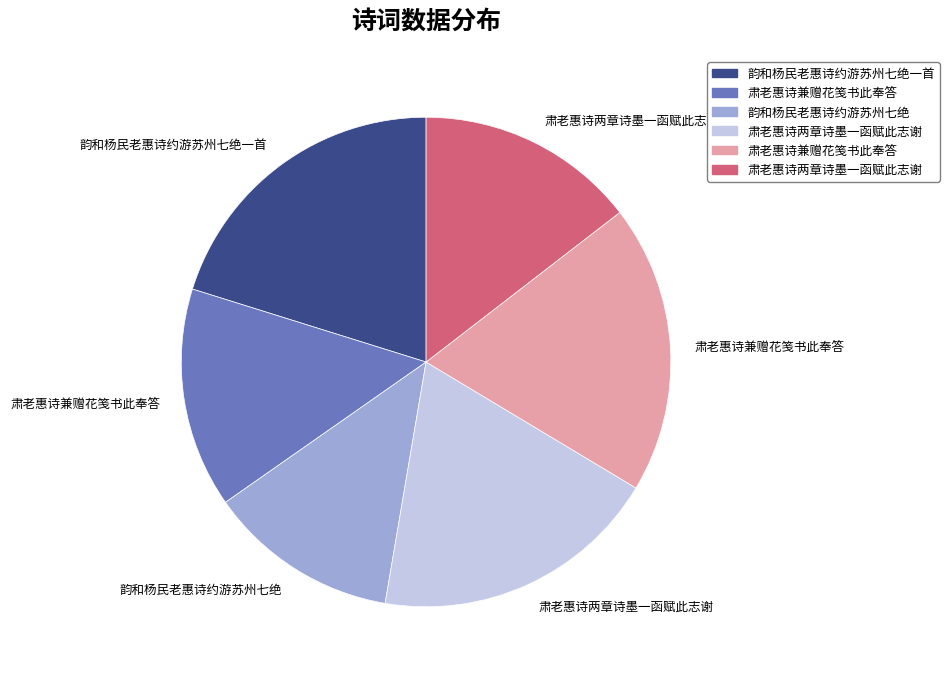

Is there a majority slice in this chart?

No